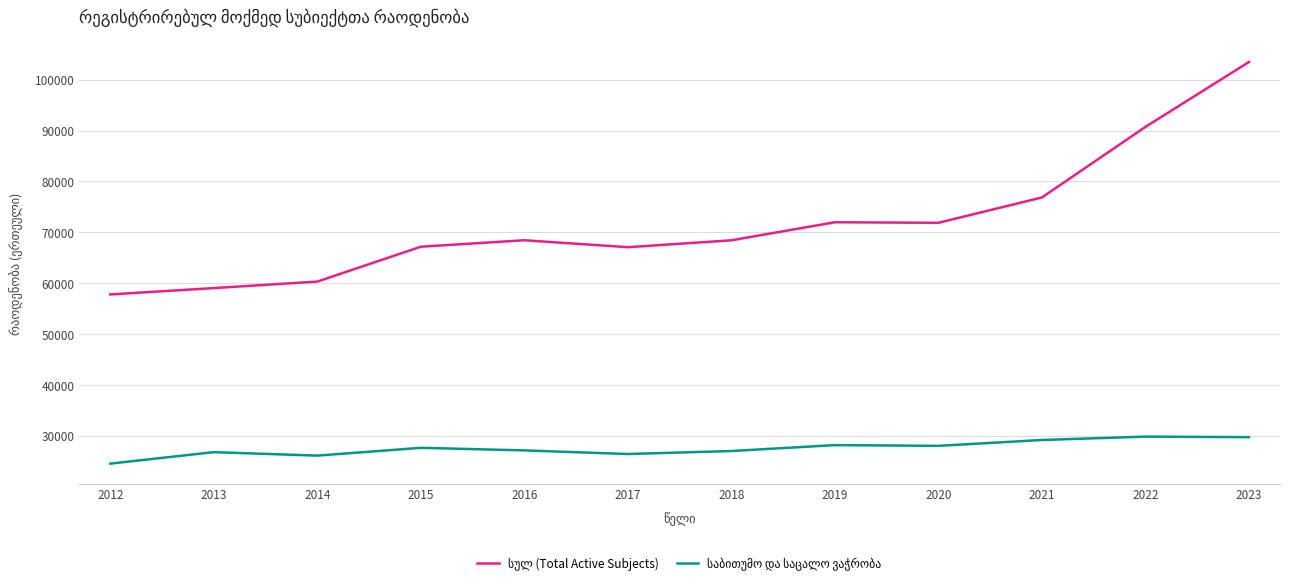

At which category is the sum across all series the highest?

2023